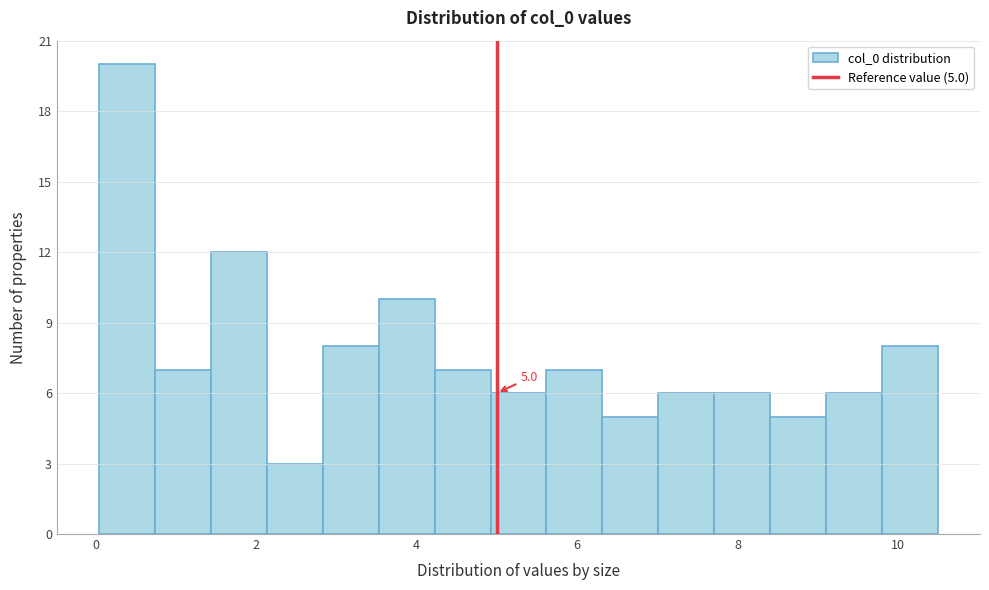

Around what value on the x-axis is the tallest bar? Give the approximate position of its centre, as read against the axis.

0.4